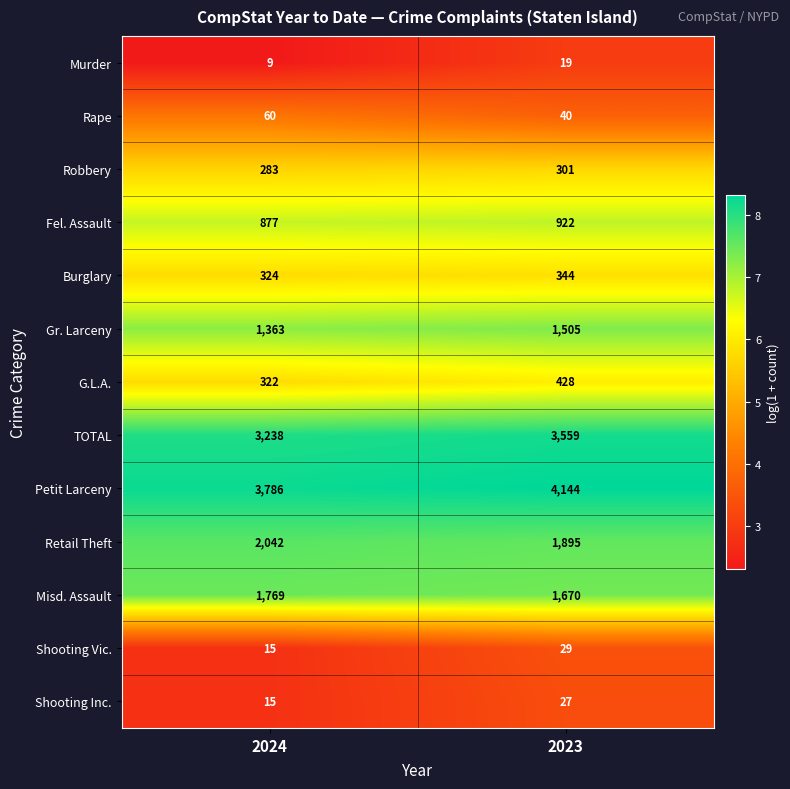

What is the difference between the Shooting Vic. values at 2024 and 2023?

14